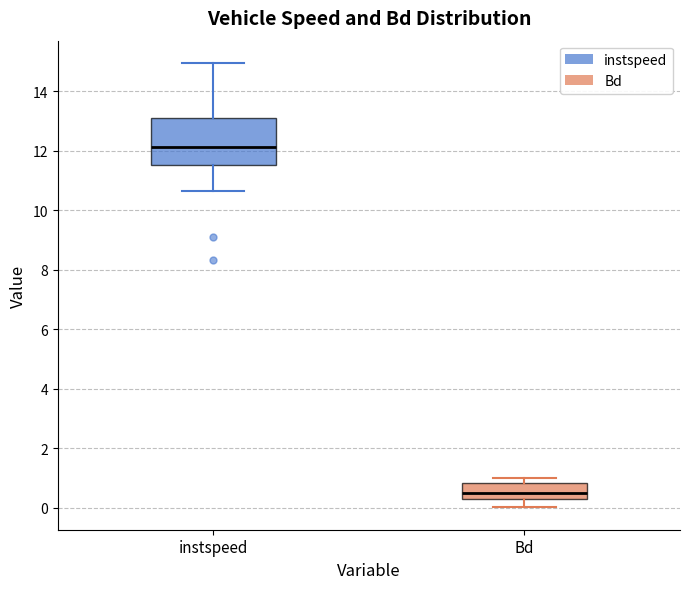

Comparing the boxes themselves (not the whiskers), which one is the tallest?

instspeed